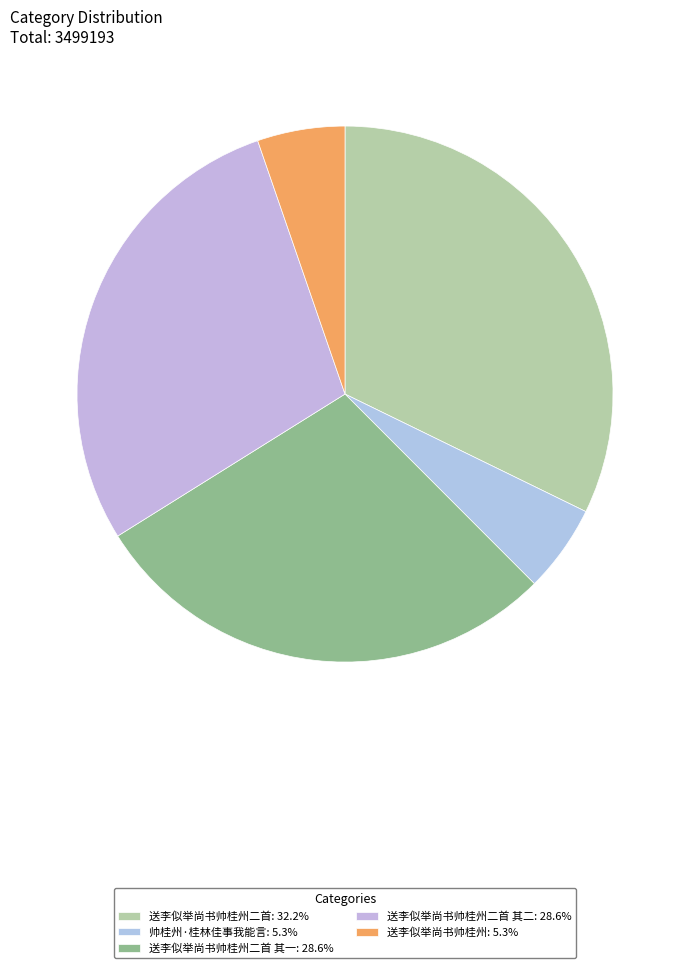

How many slices are in this pie chart?

5